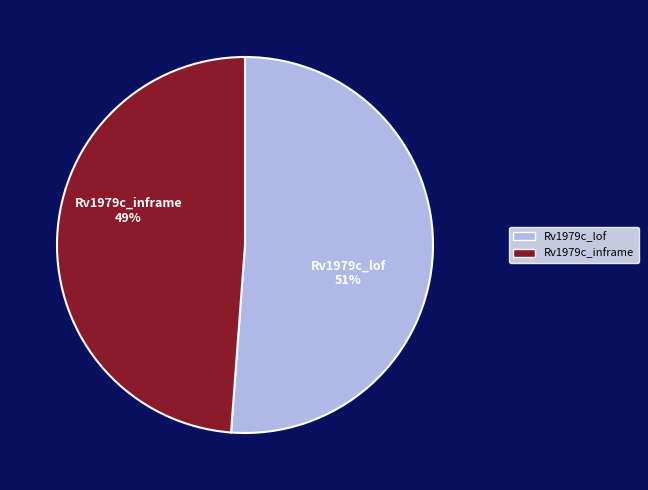

Combined, do Rv1979c_lof and Rv1979c_inframe account for over 50%?

Yes